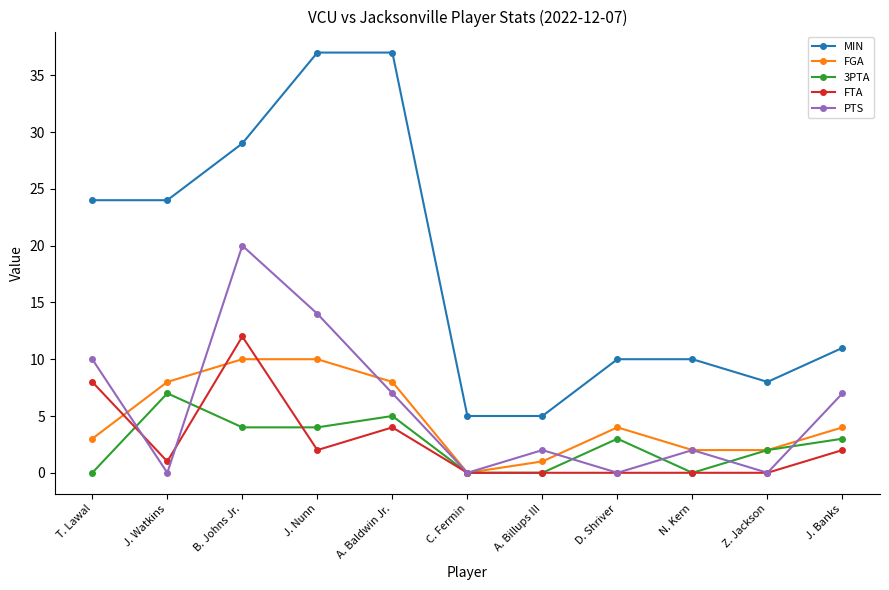

Is this an area chart (filled region under the line)?

No